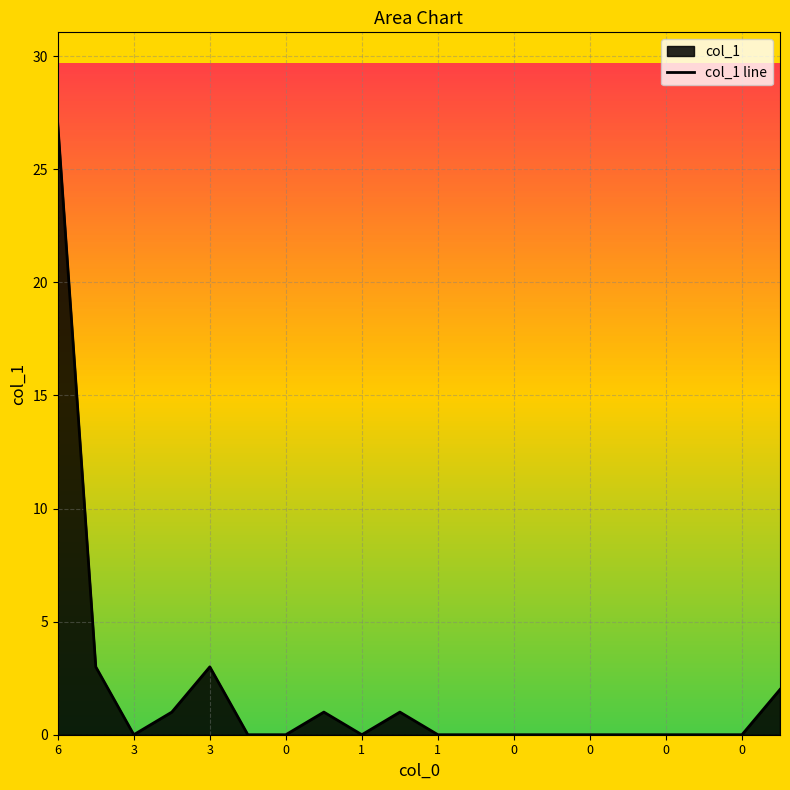

What is the change in value from 6 to 15?

-27